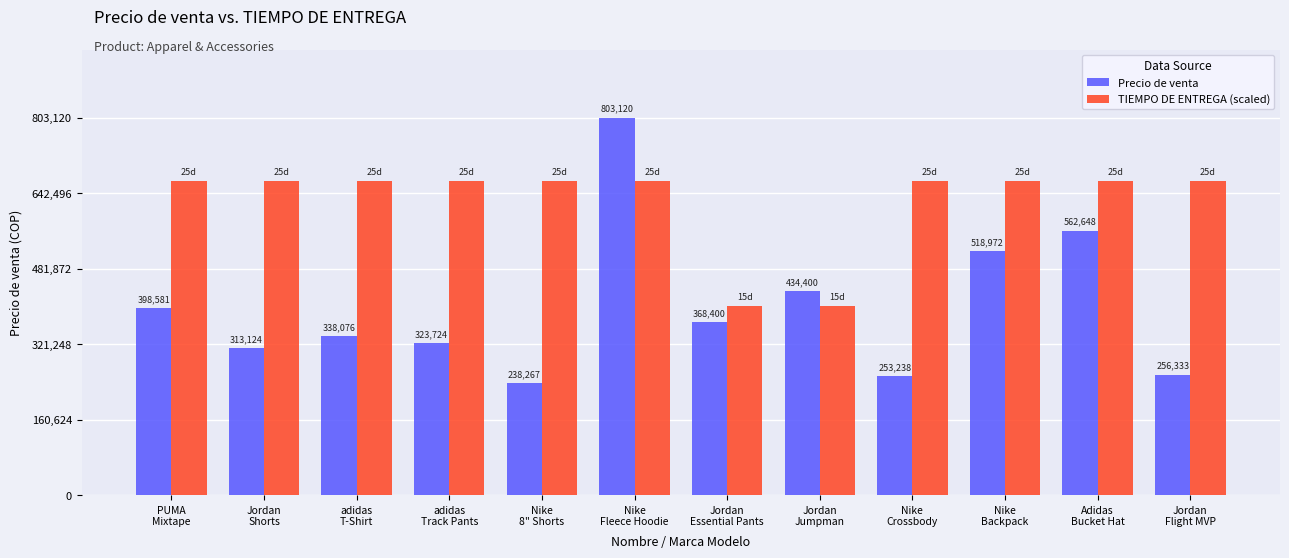

List the series in order of their overall mean, highest first.

TIEMPO DE ENTREGA (scaled), Precio de venta